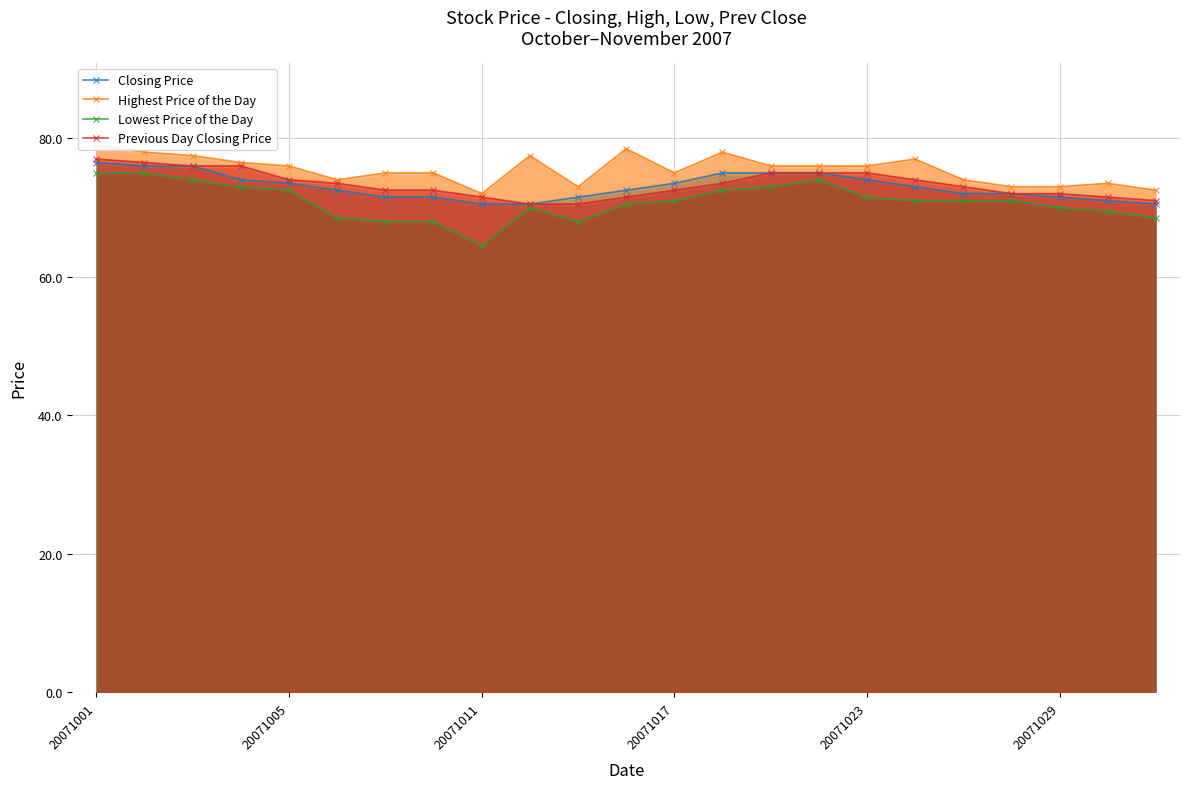

At which label does Lowest Price of the Day reach its minimum?

20071011